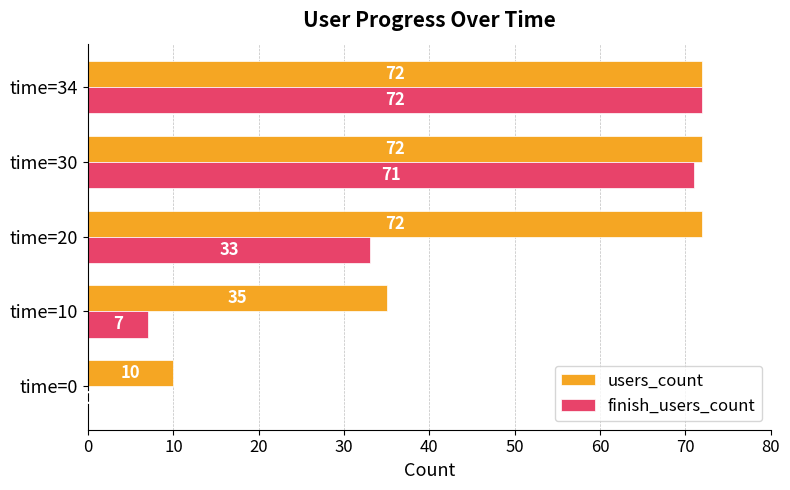

The value of finish_users_count at time=20 is 8. True or false?

False